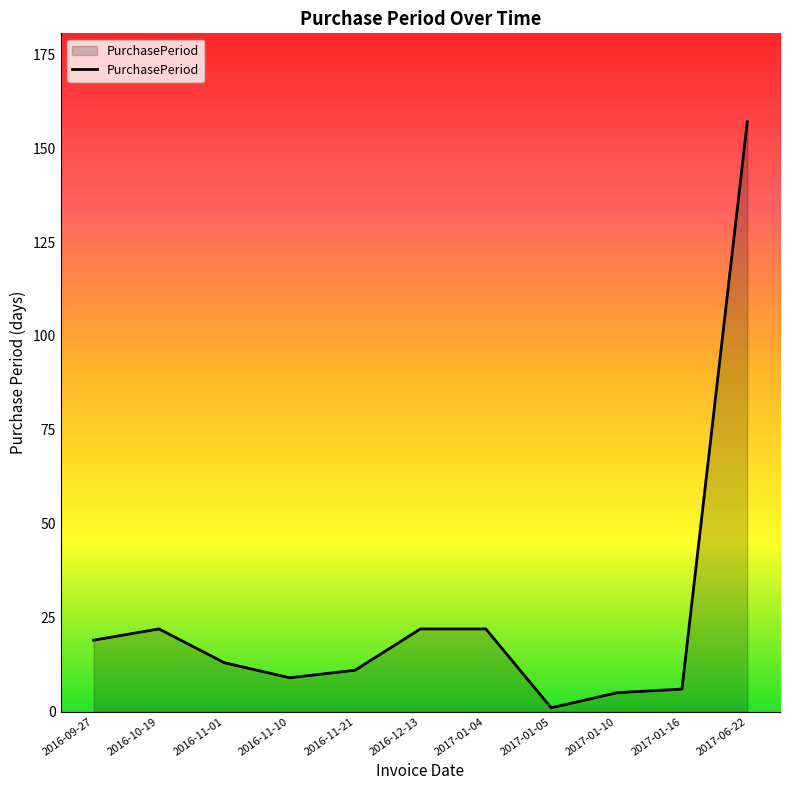

What is the change in value from 2016-10-19 to 2017-01-16?

-16